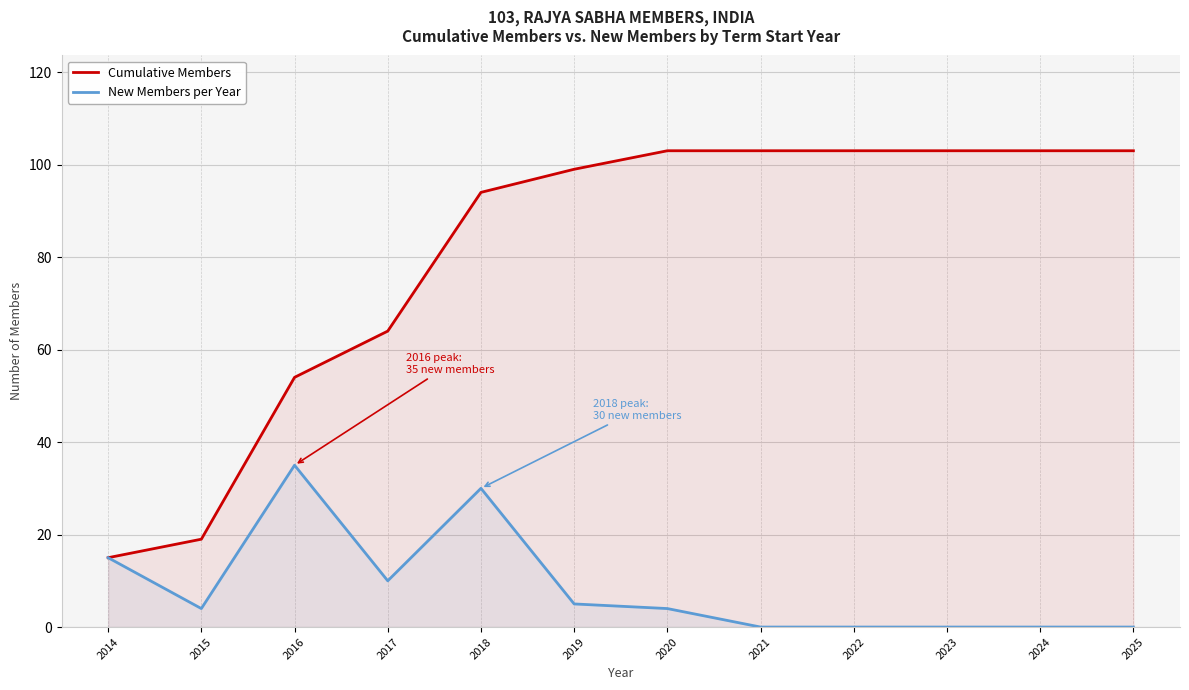

How many values in the Cumulative Members series are below 103?

6